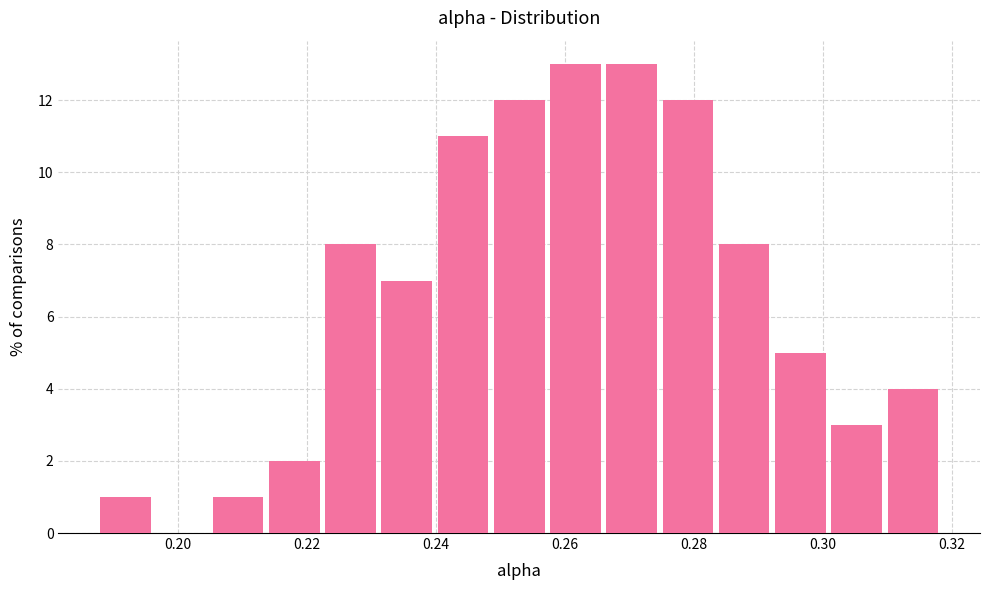

Reading left to right, transcribe this chart: for each bar, give the range it covers on the x-axis and its height. Neither the bar edges nor the heights are printed on the chart, so give them approximately, as read against the axes.

0.188 to 0.196: 1
0.196 to 0.204: 0
0.204 to 0.214: 1
0.214 to 0.222: 2
0.222 to 0.232: 8
0.232 to 0.240: 7
0.240 to 0.248: 11
0.248 to 0.258: 12
0.258 to 0.266: 13
0.266 to 0.274: 13
0.274 to 0.284: 12
0.284 to 0.292: 8
0.292 to 0.300: 5
0.300 to 0.310: 3
0.310 to 0.318: 4